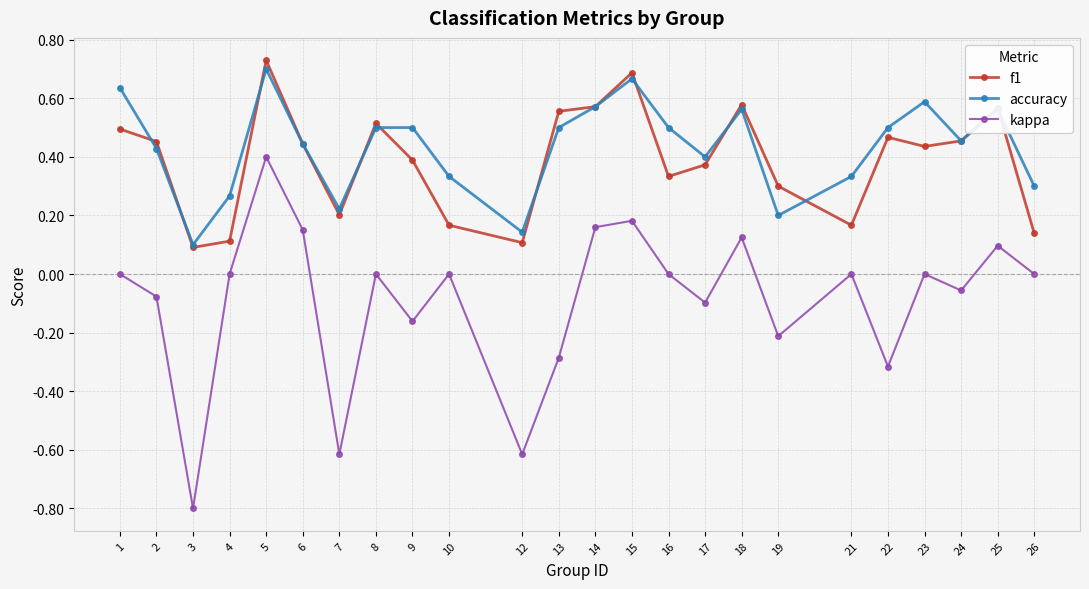

At which category does accuracy reach its first local valley?

3